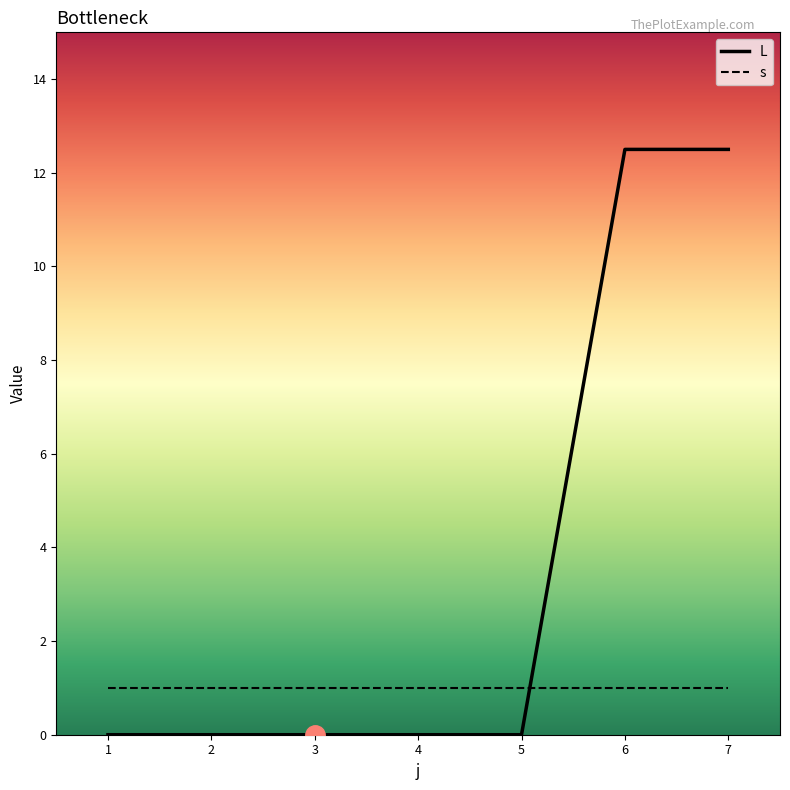

True or false: s has a value of 1.5 at 1.

False